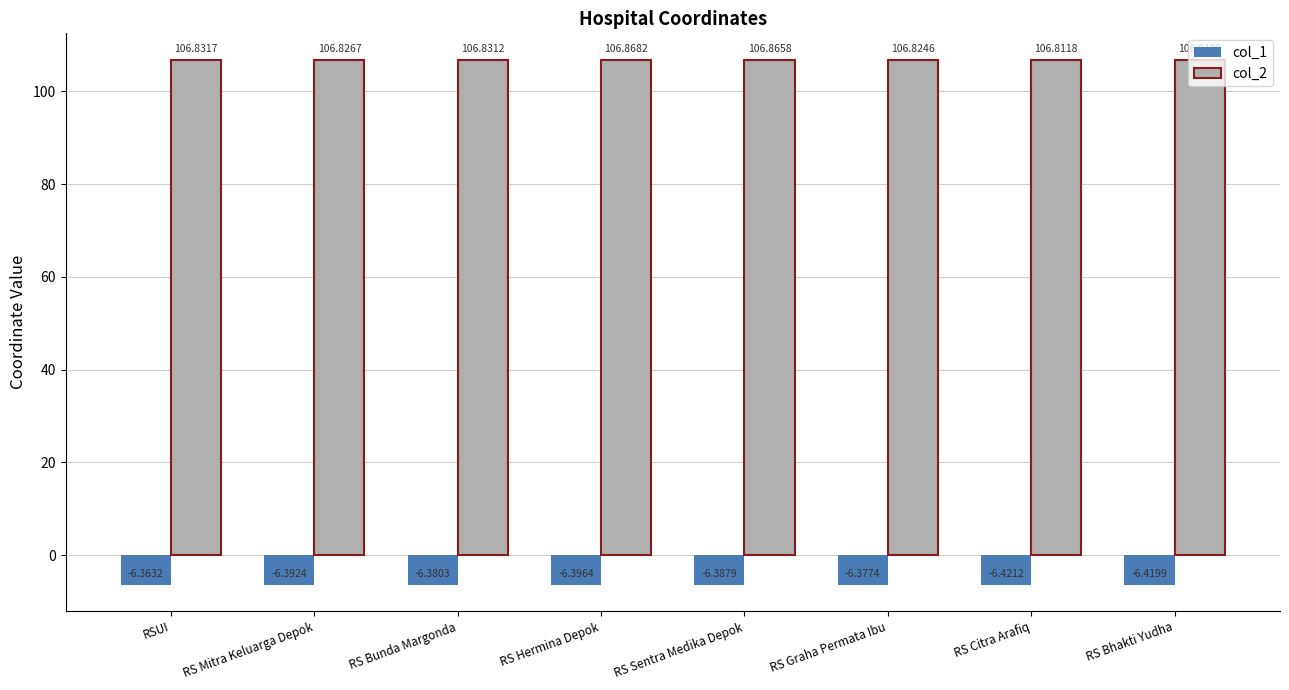

Where is col_1 nearest to the value -6?

RSUI